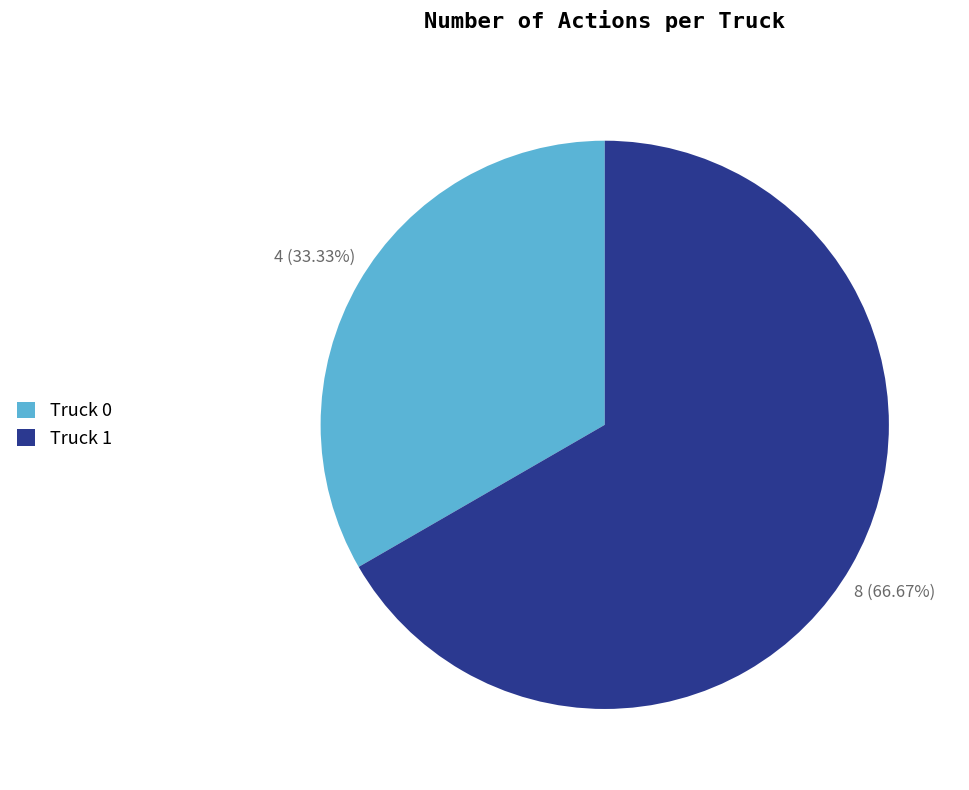

To the nearest percent, what portion does Truck 1 represent?

67%